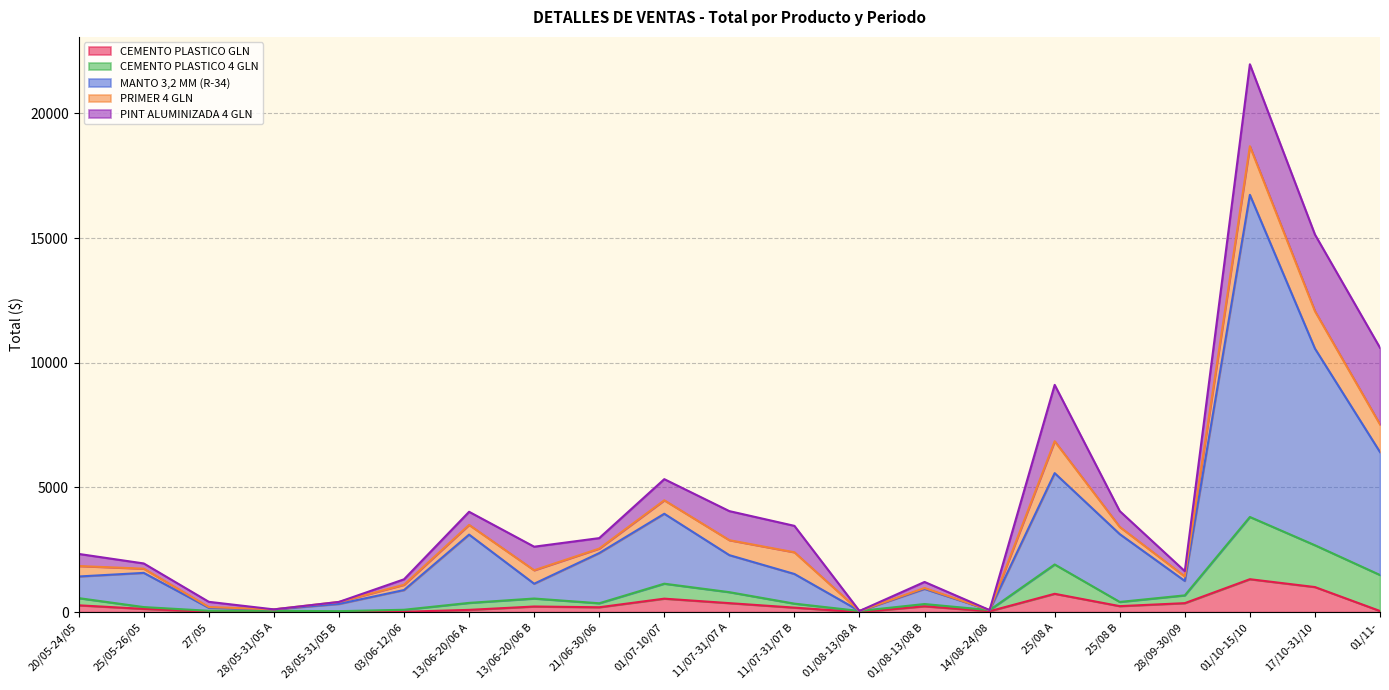

What is the maximum value shown in the chart?

21972